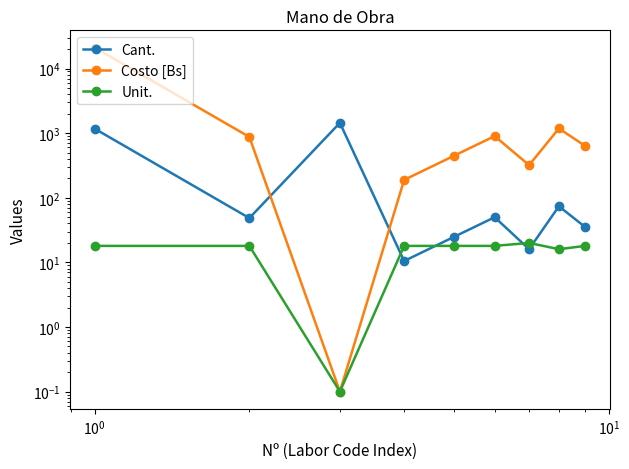

What is the average value of the Unit. series?

16.0